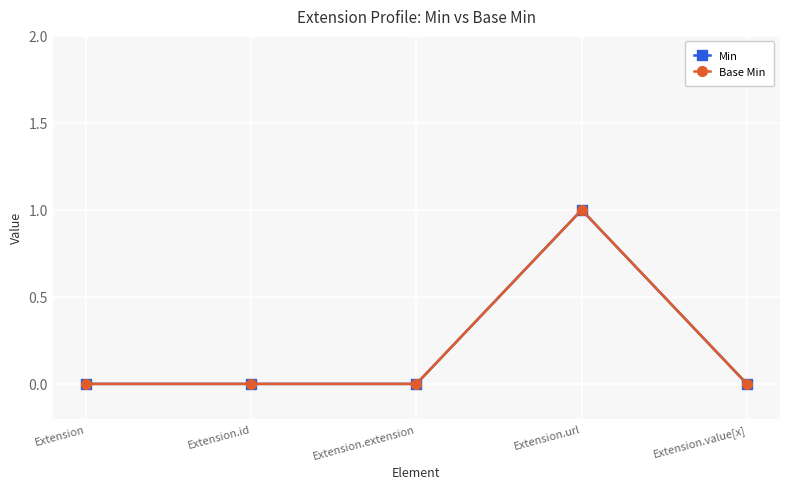

At which category is the sum across all series the highest?

Extension.url